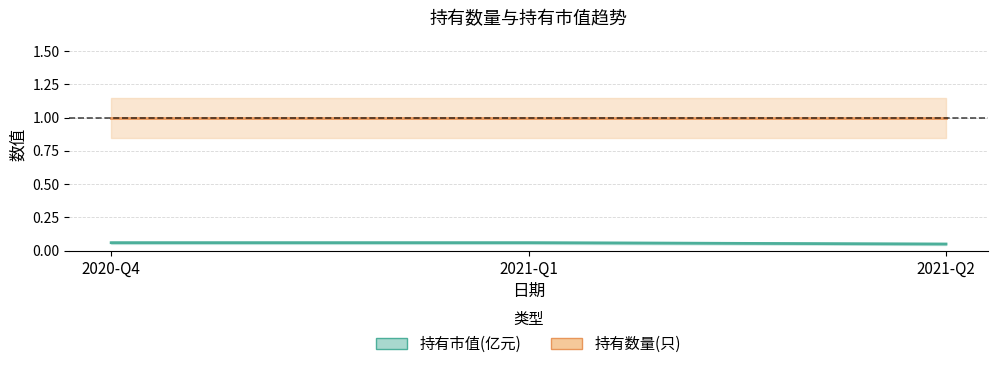

Reading left to right, extract all data points from this chart.

2020-Q4=0.1	2021-Q1=0.1	2021-Q2=0.1